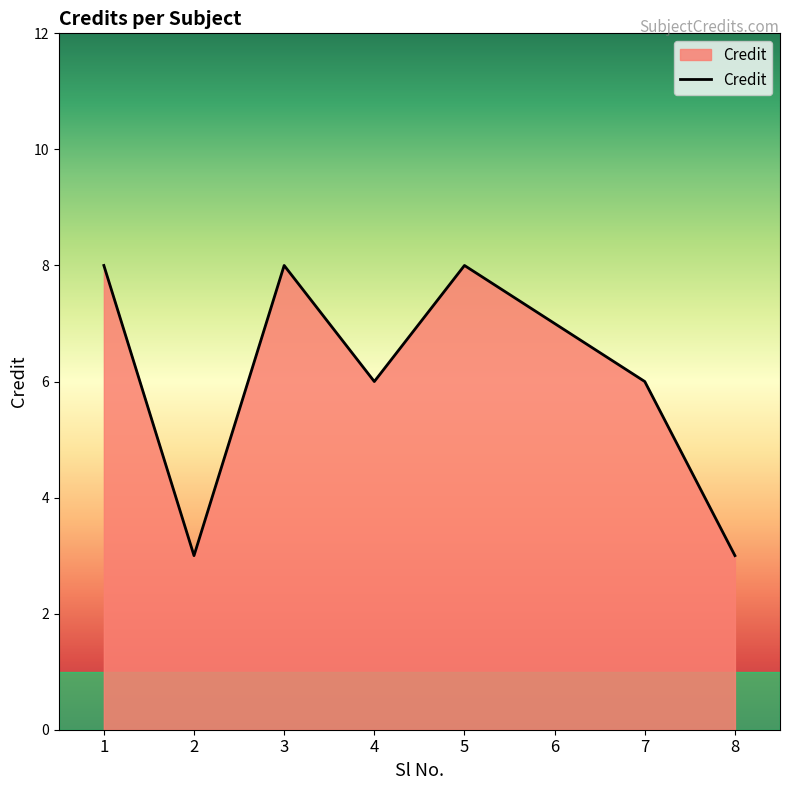

True or false: the data shows 8 at 5.

True